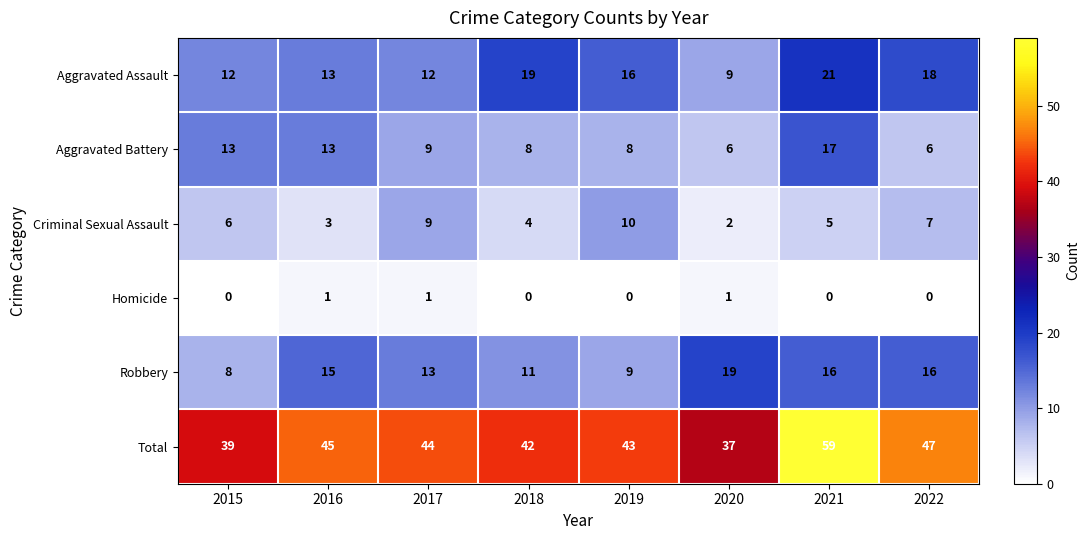

The value of Aggravated Assault at 2021 is 33. True or false?

False